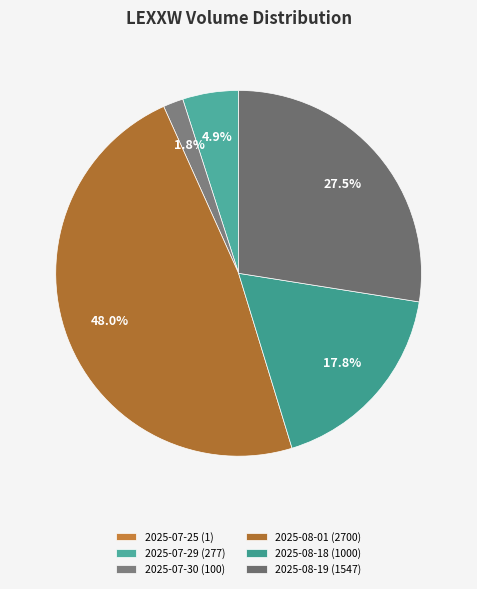

Count the number of slices in the pie.

6